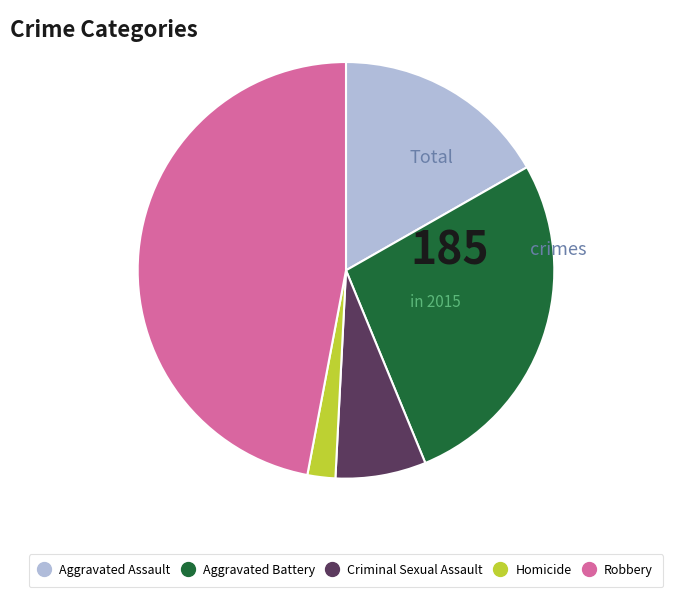

Do Aggravated Assault and Criminal Sexual Assault together represent more than half of the pie?

No